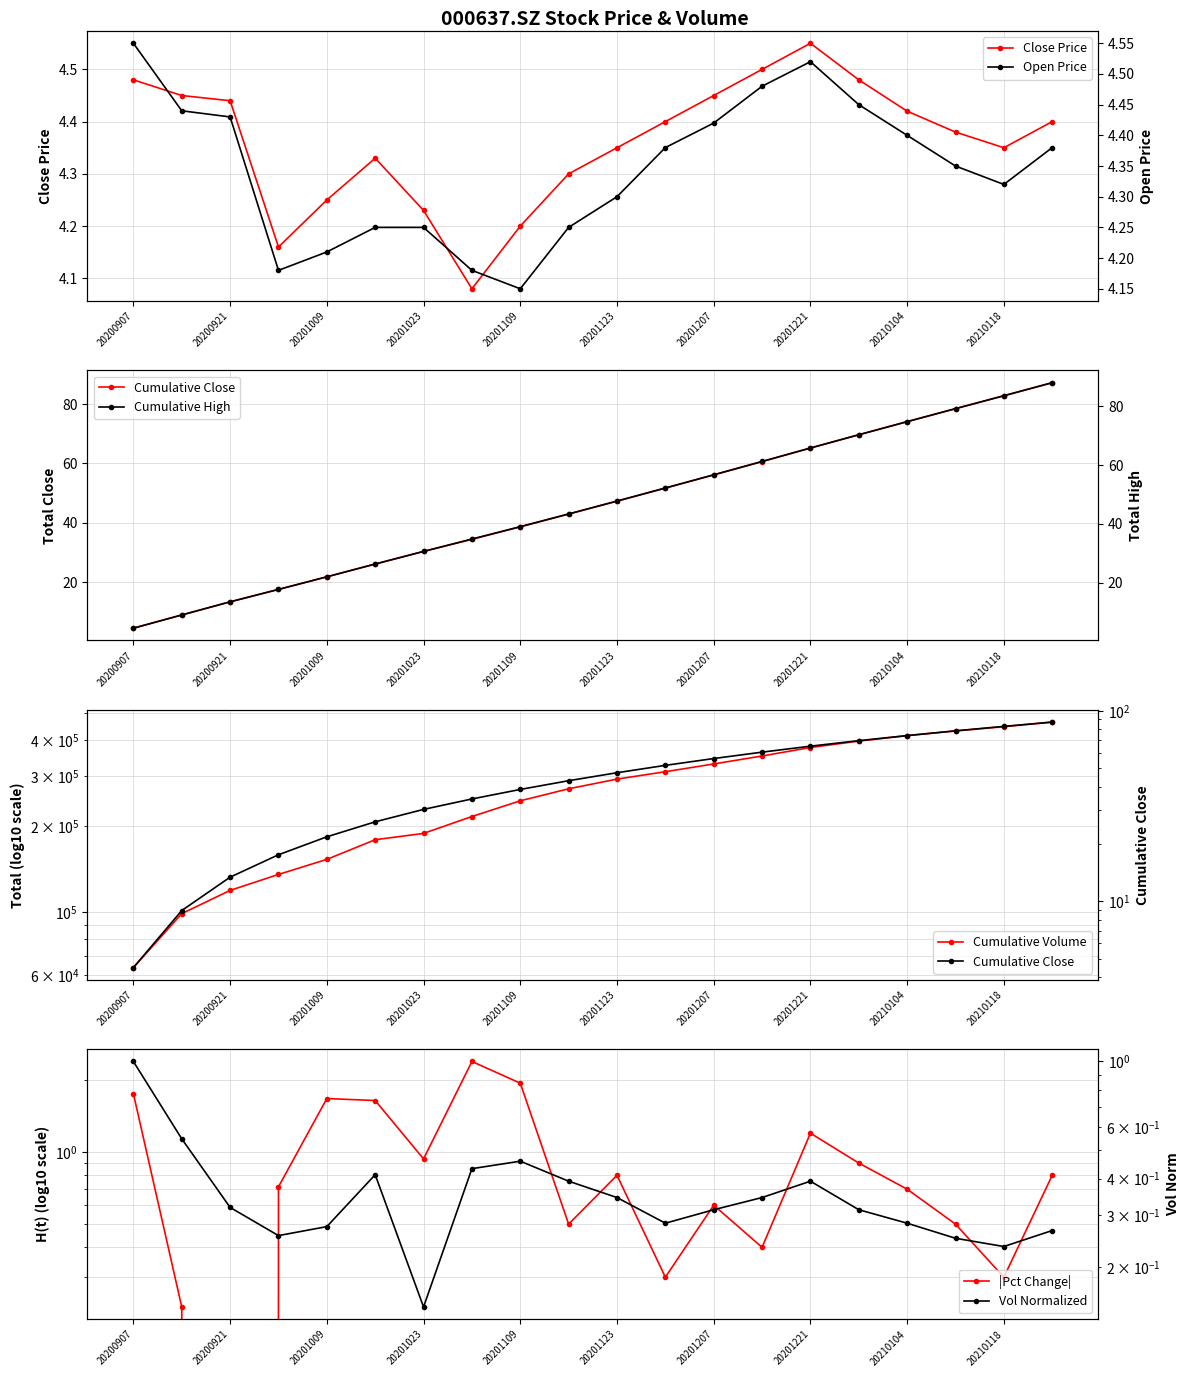

At how many categories does at least one series exceed 1?

20